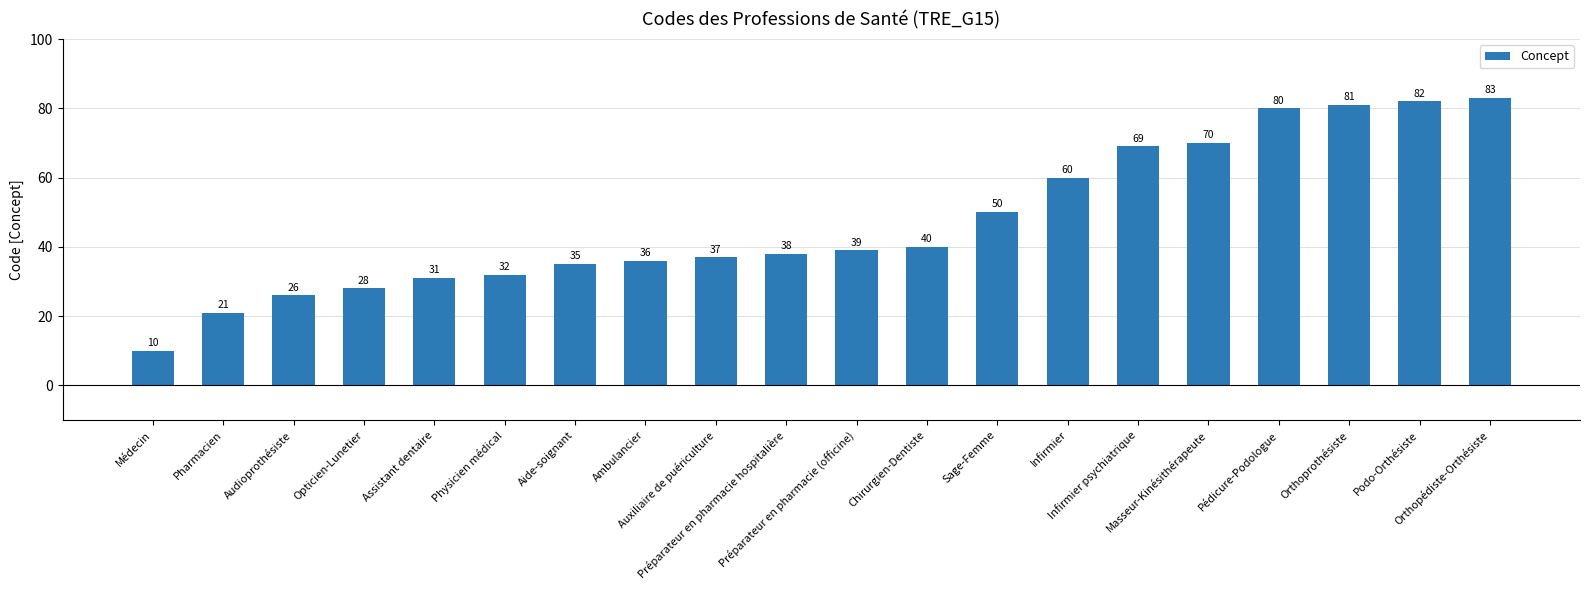

What value does the data have at Pédicure-Podologue, to the nearest 5?

80